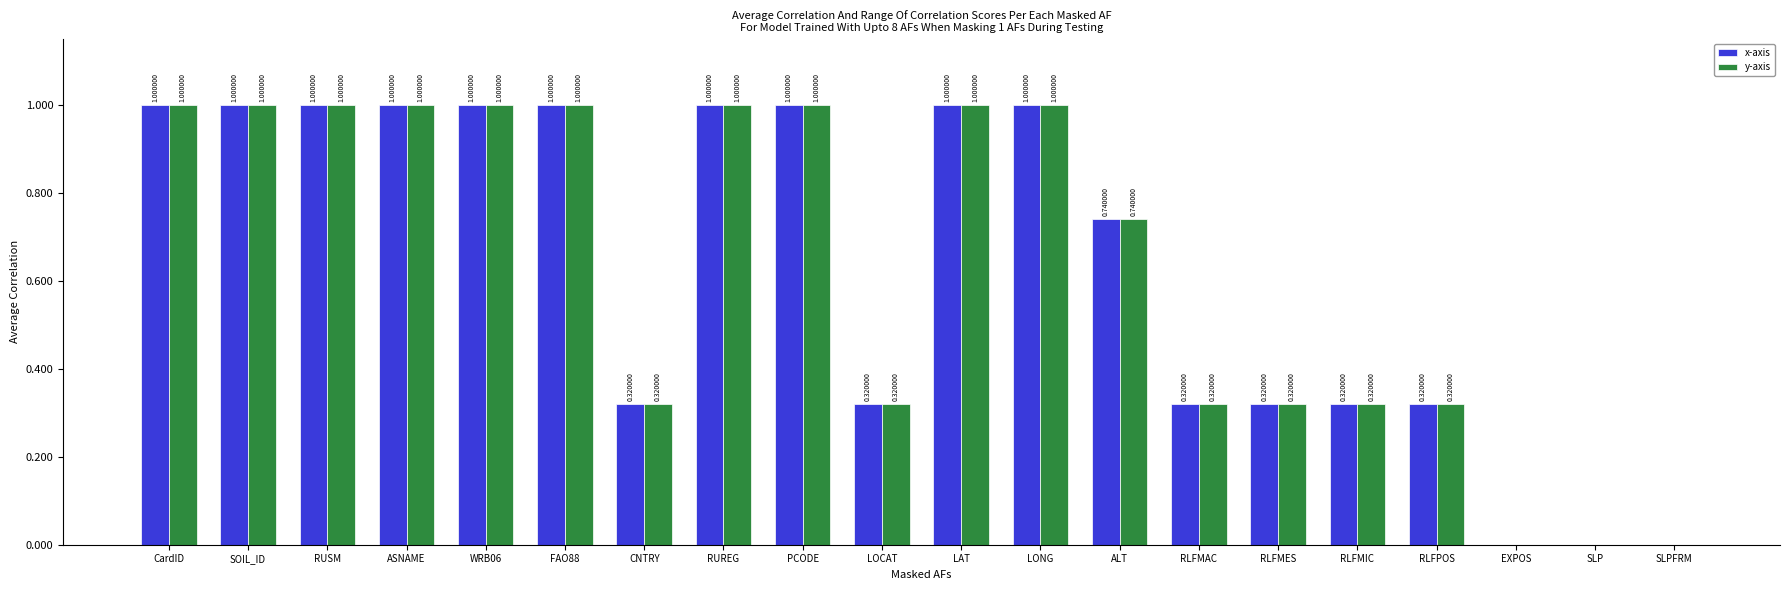

How many x-axis values are between 32 and 100?

17